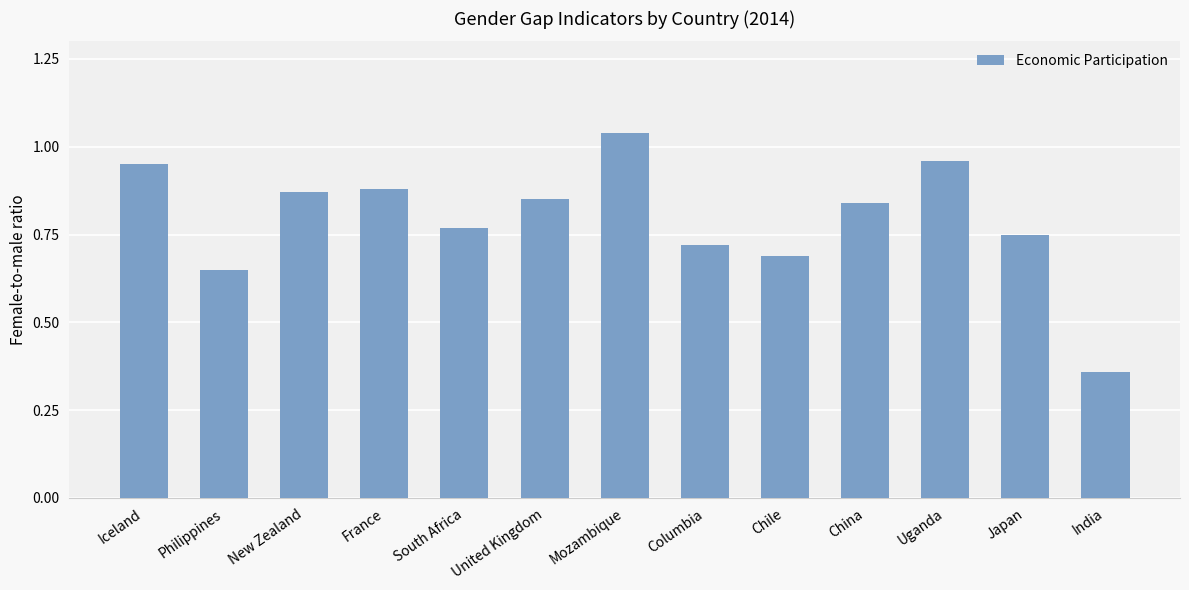

What is the sum of all values?

10.3